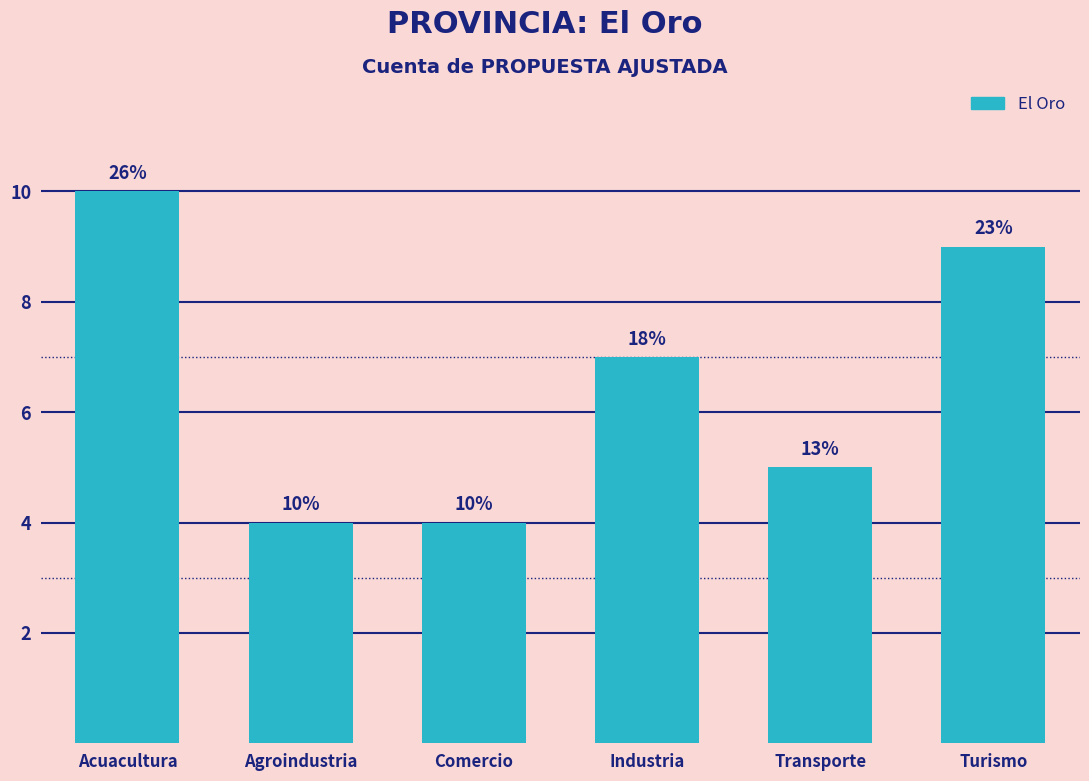

Approximately how many times larger is the value at Agroindustria compared to Transporte?

0.8